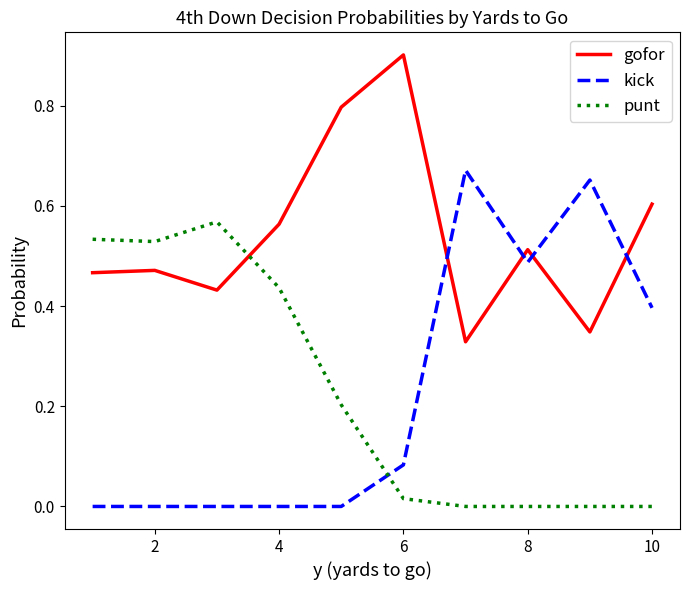

How many intersections are there between gofor and punt?

1